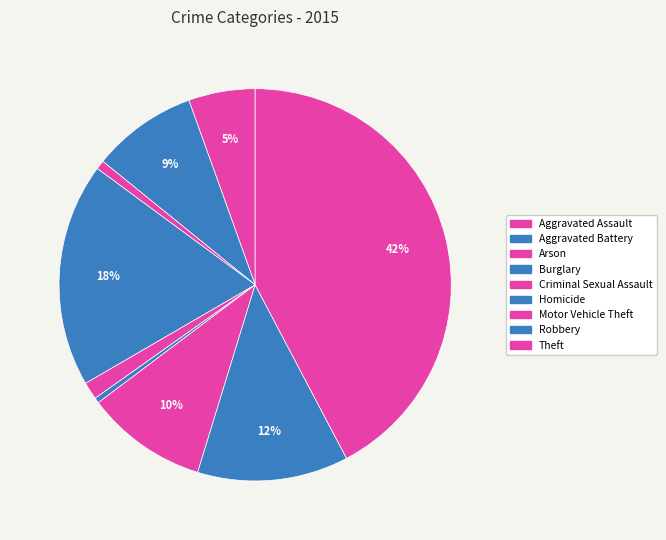

Which category has the smallest portion of the pie?

Homicide